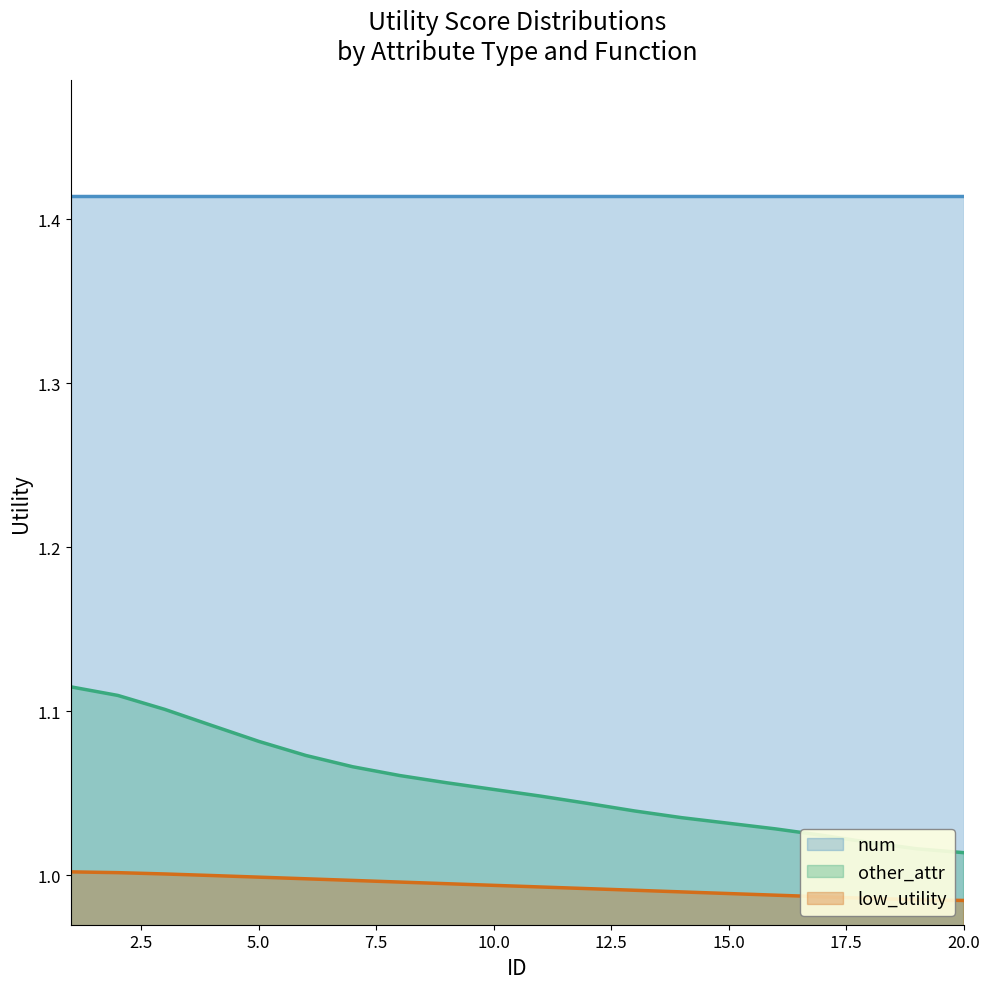

Where is low_utility nearest to the value 0?

20